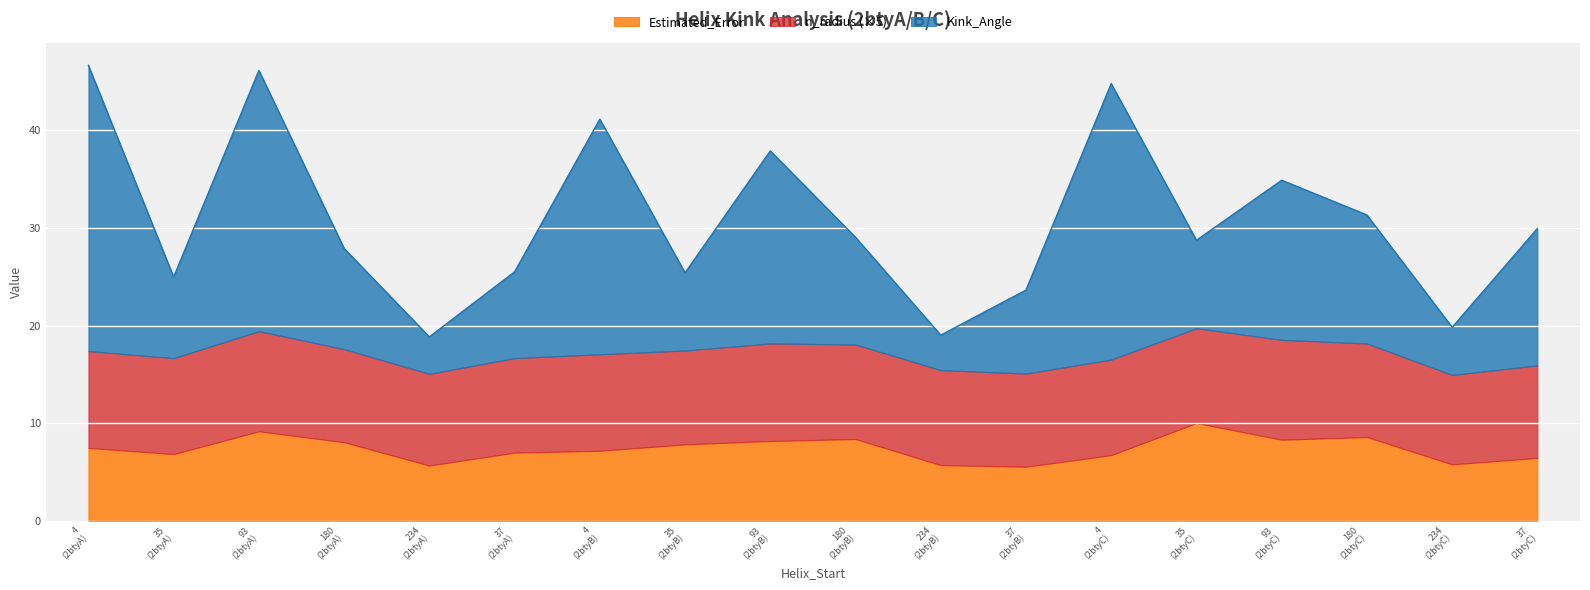

How many data points in Kink_Angle are less than 10?

8